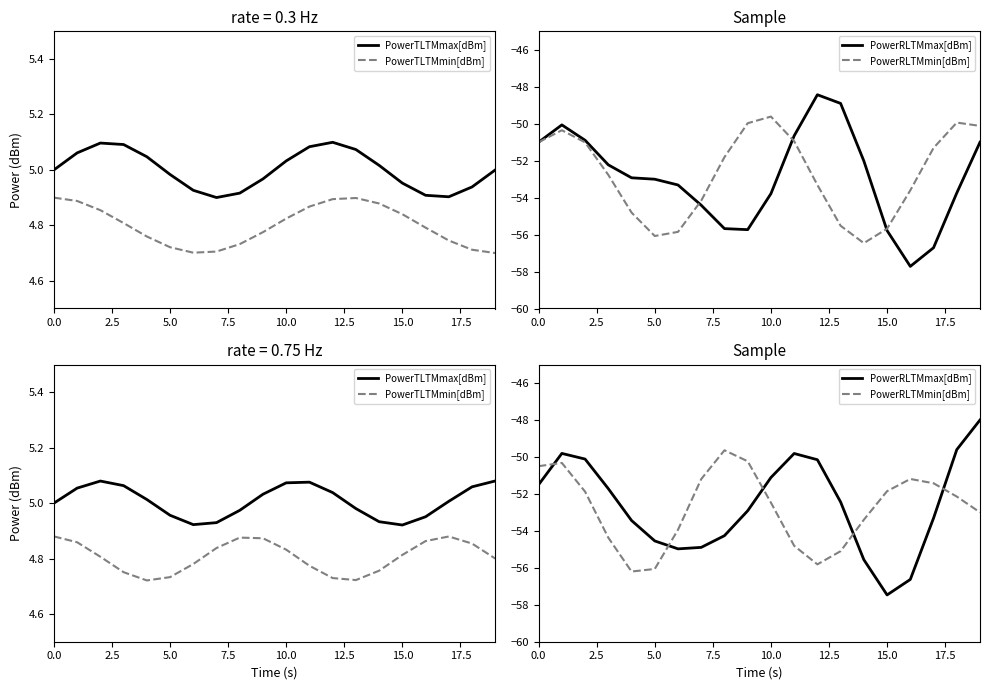

What is the difference between the maximum and second lowest values in the PowerTLTMmax[dBm] series?

0.2